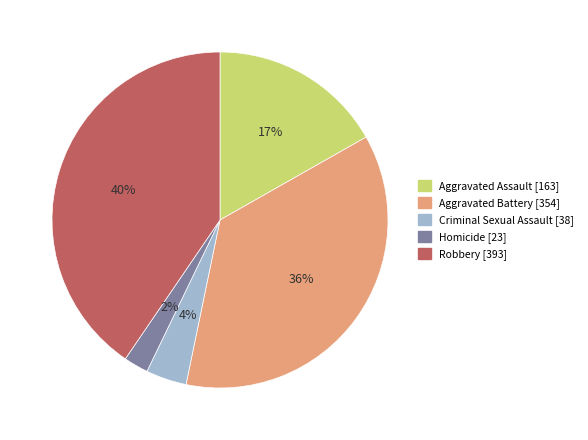

To the nearest percent, what percentage of the pie is Aggravated Battery?

36%